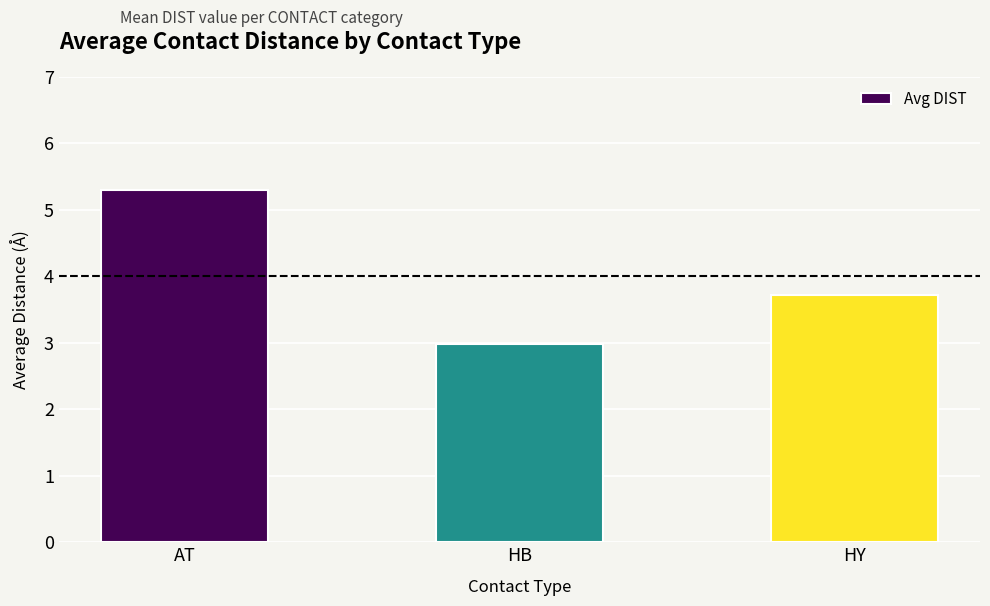

Reading left to right, list all the values displayed in this chart.

AT=5.3	HB=3.0	HY=3.7